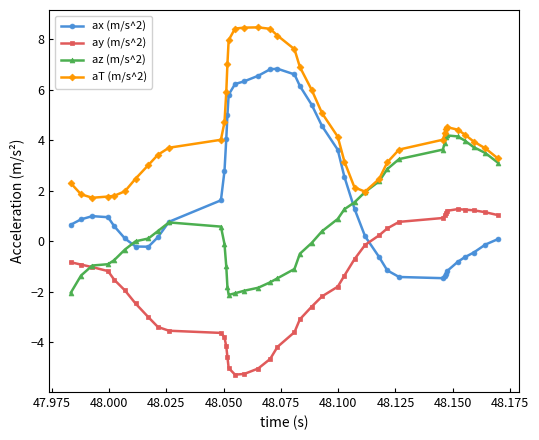

What are all the series names shown in the legend?

ax (m/s^2), ay (m/s^2), az (m/s^2), aT (m/s^2)